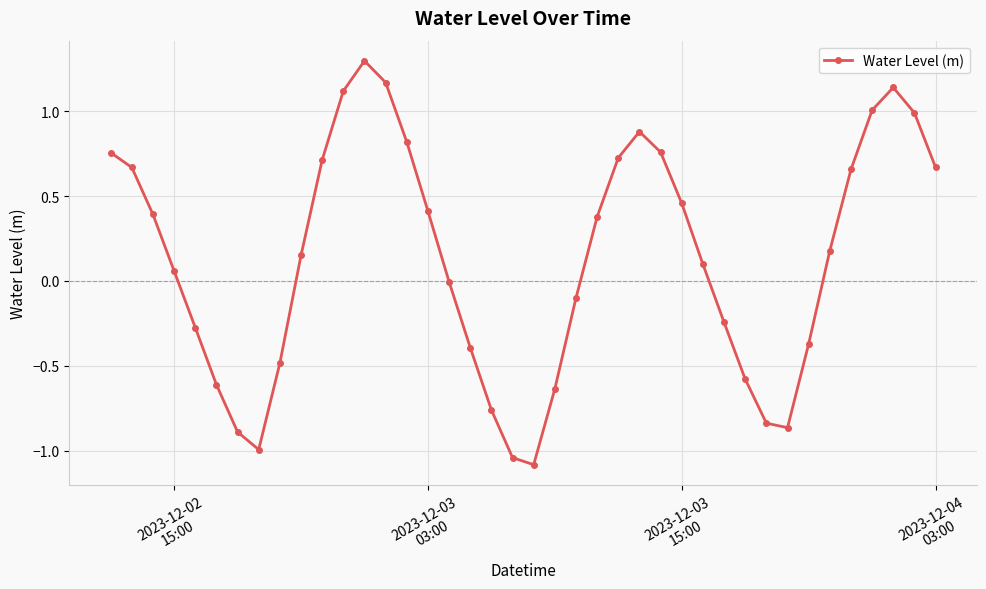

What is the smallest value displayed?

-1.1